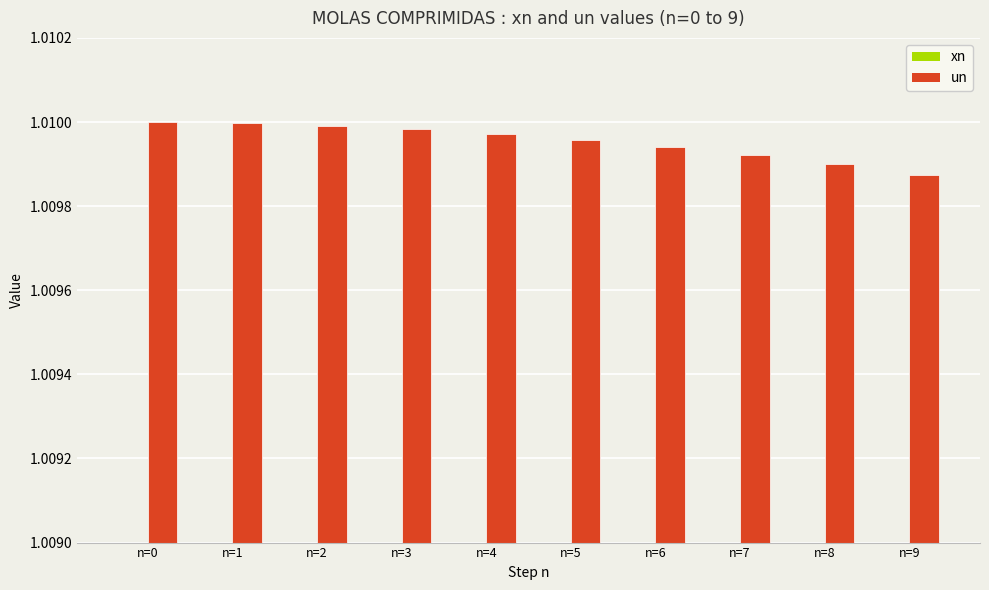

Which has a higher value, n=9 or n=2?

n=2